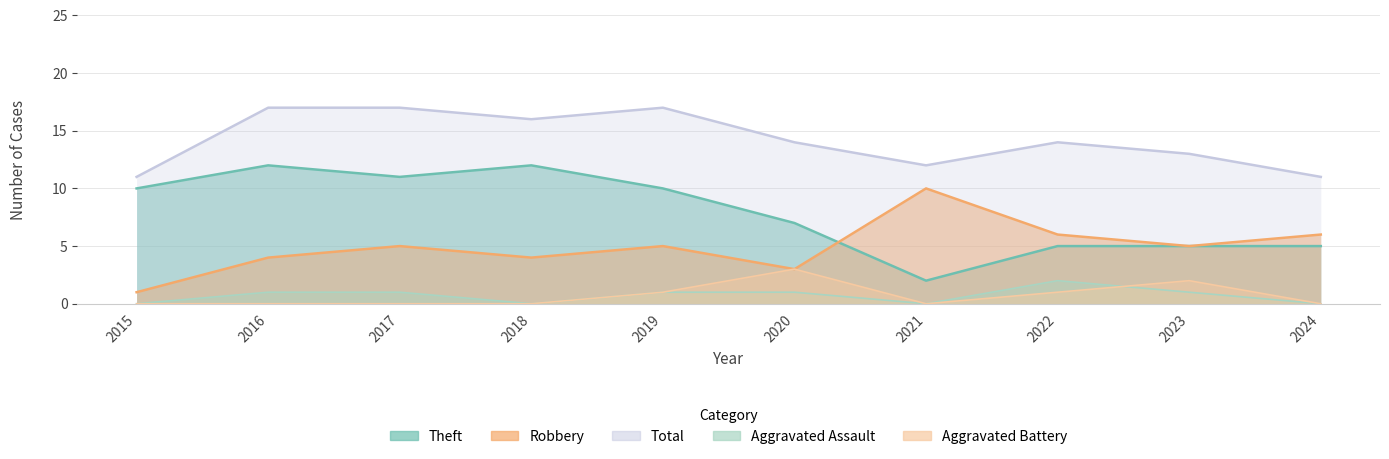

Which series has the widest spread of values?

Theft